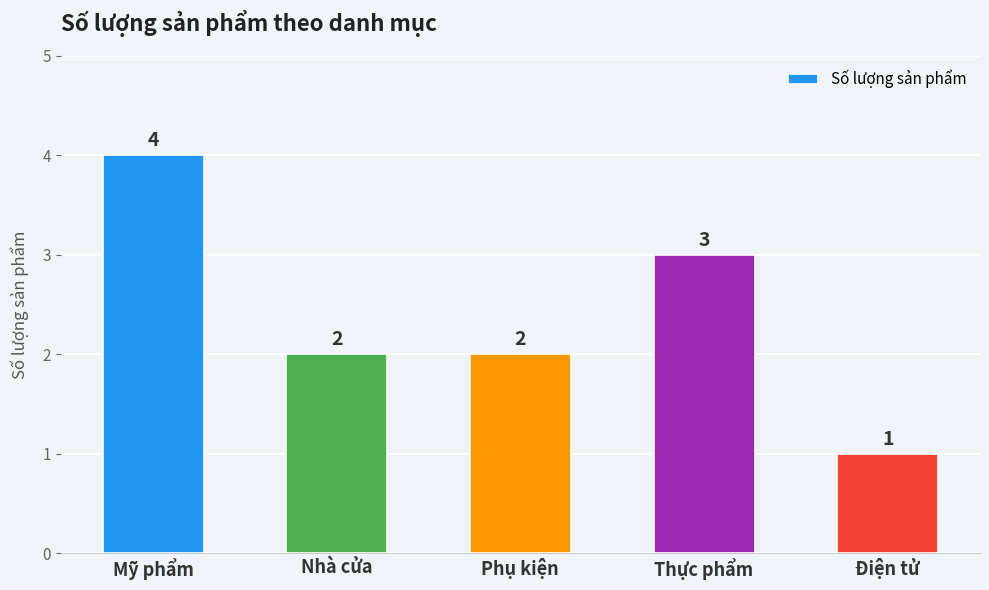

Reading left to right, extract all data points from this chart.

4	2	2	3	1